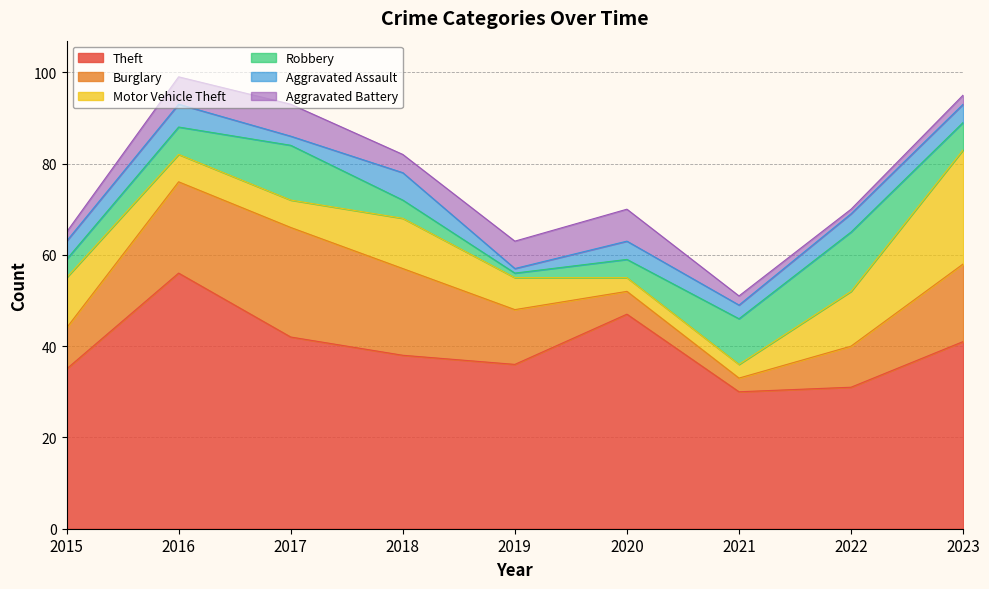

True or false: Motor Vehicle Theft and Aggravated Assault cross at least once.

True